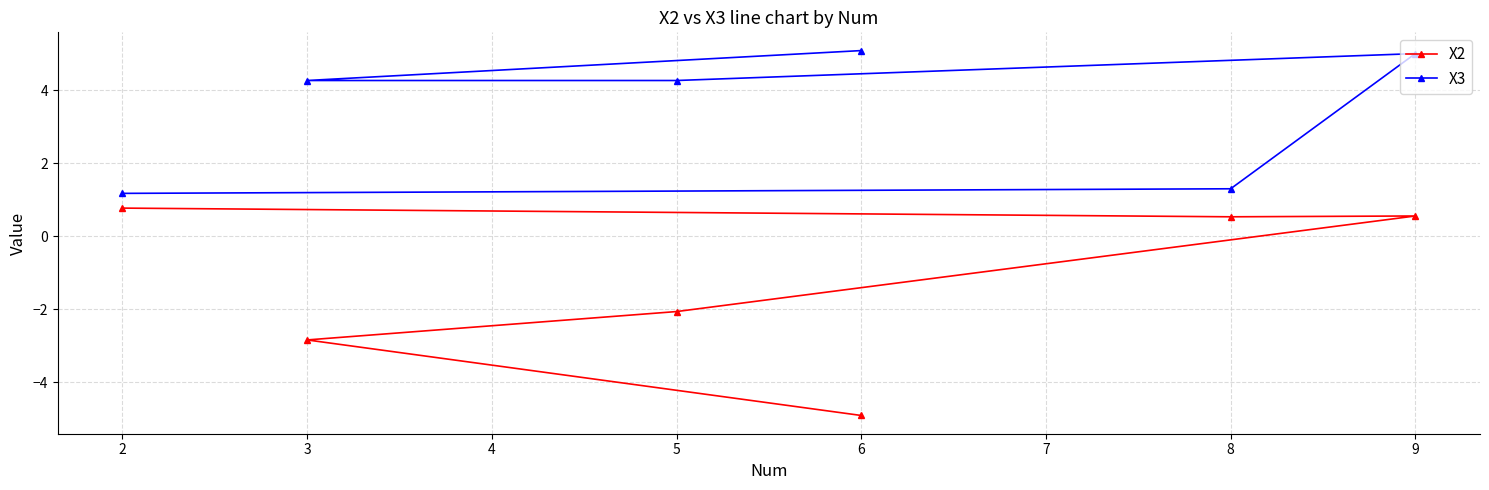

How many values in the X2 series are below 0?

3